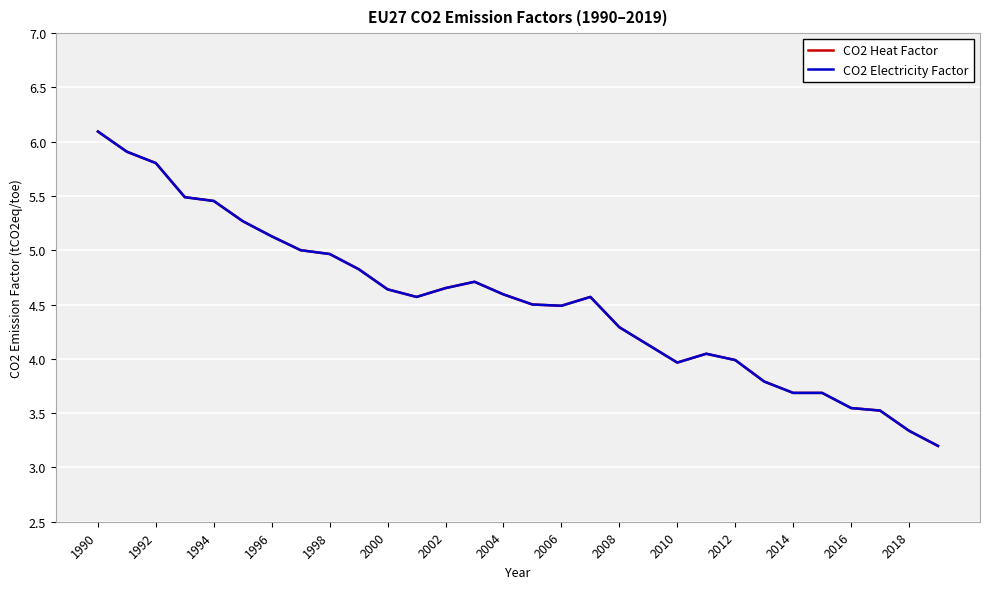

Is this an area chart (filled region under the line)?

No